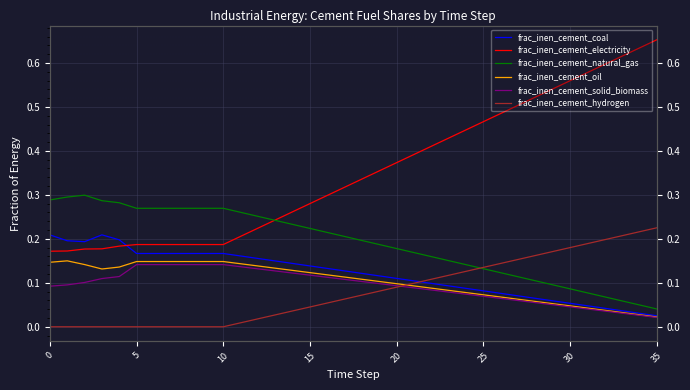

What is the average value of the frac_inen_cement_hydrogen series?

0.1